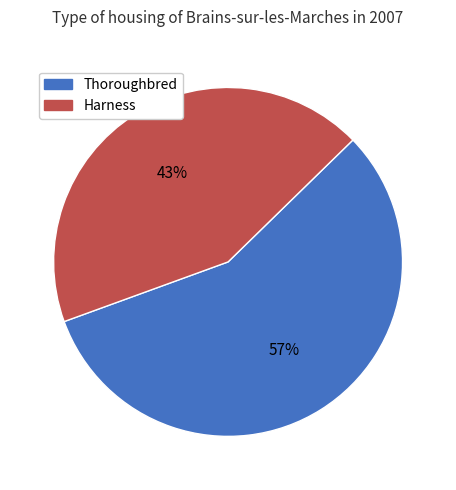

Count the number of slices in the pie.

2